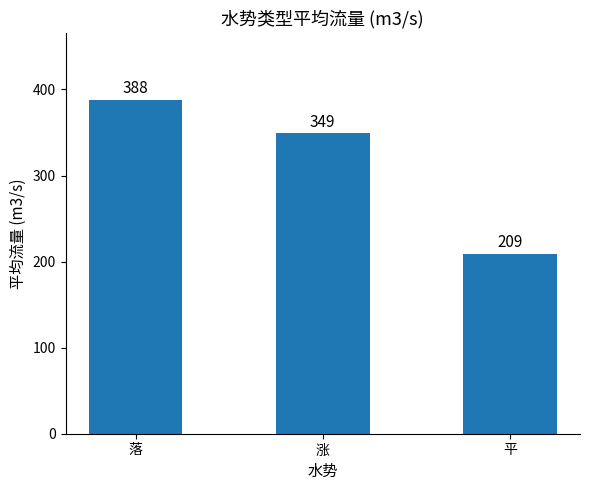

Which has a higher value, 涨 or 平?

涨